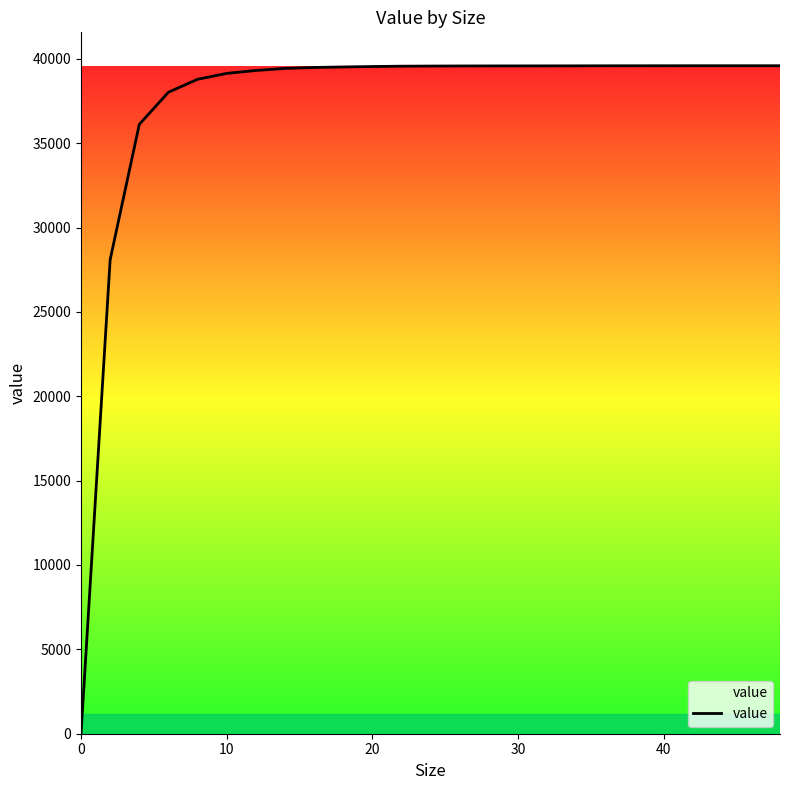

What is the greatest value displayed?

39588